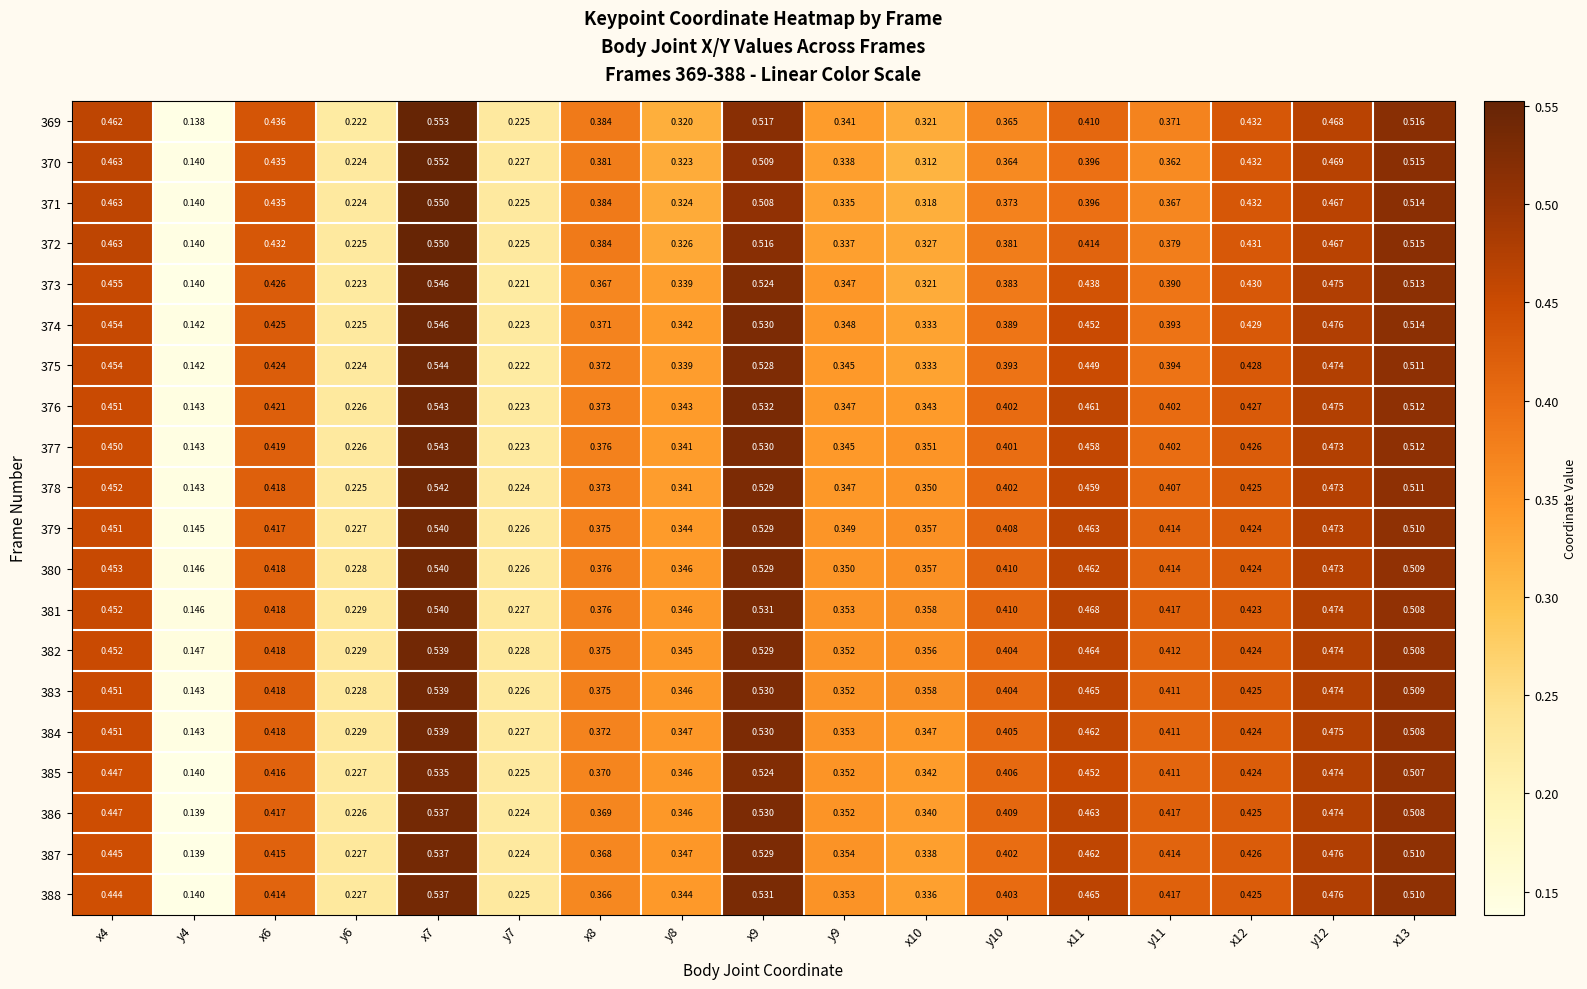

Is the value of 372 at y9 greater than the value of 388 at y4?

Yes